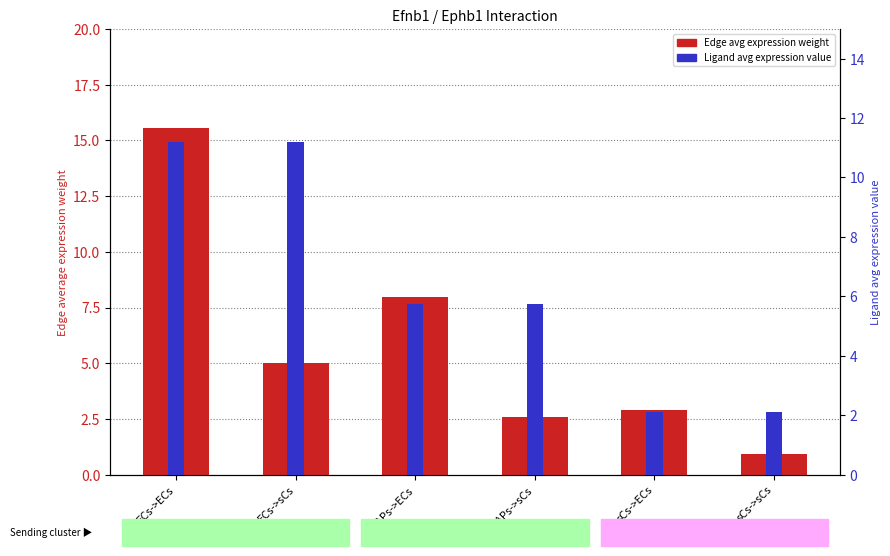

The Edge avg expression weight series shows 2.9 at sCs->ECs. True or false?

True